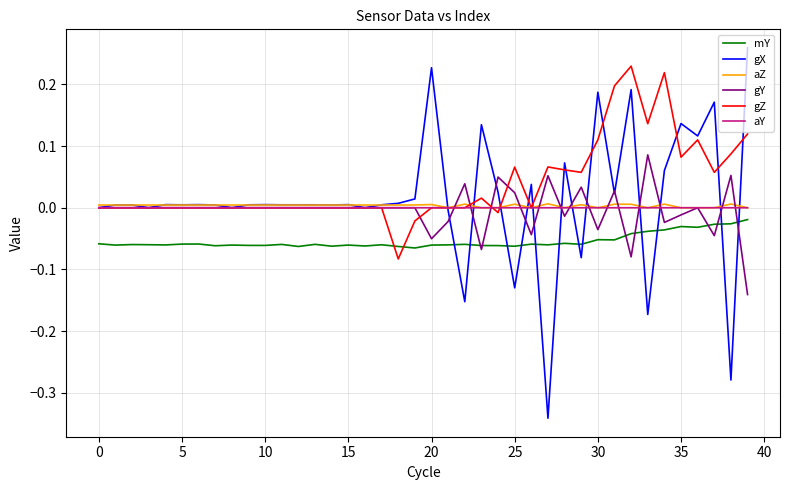

How many intersections are there between mY and gZ?

2